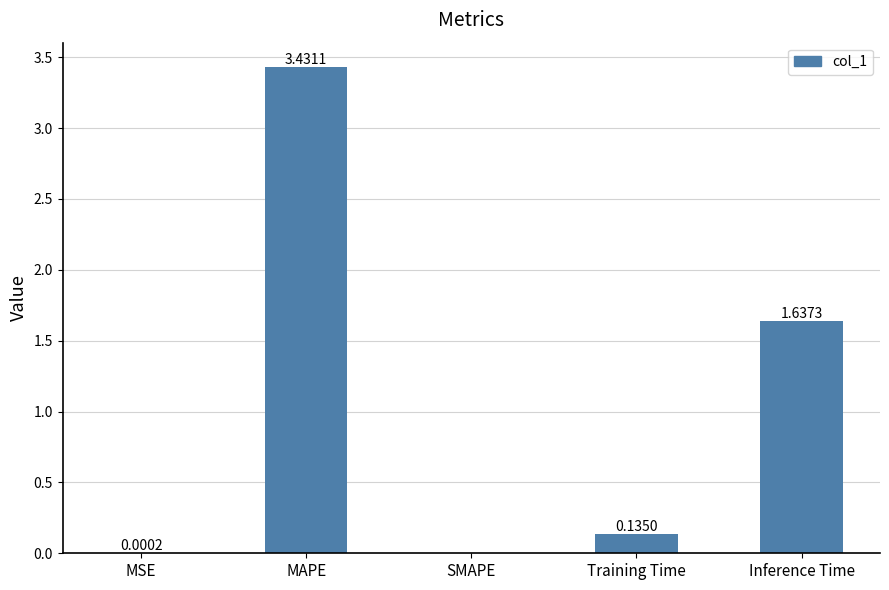

What is the sum of all values?

5.2